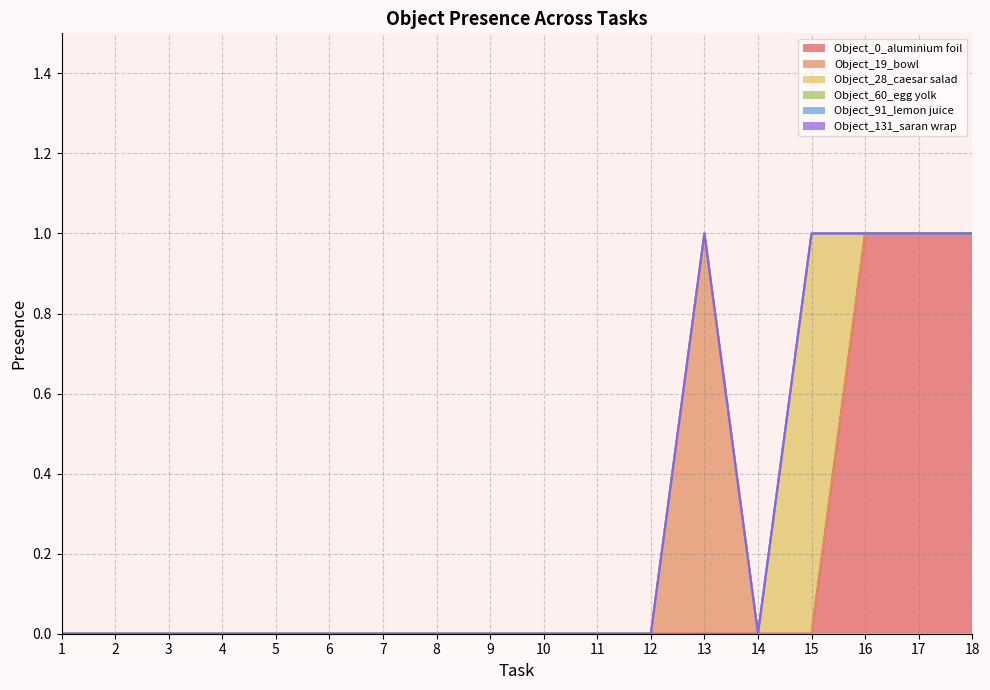

Is the value of Object_19_bowl at 5 greater than the value of Object_0_aluminium foil at 13?

No